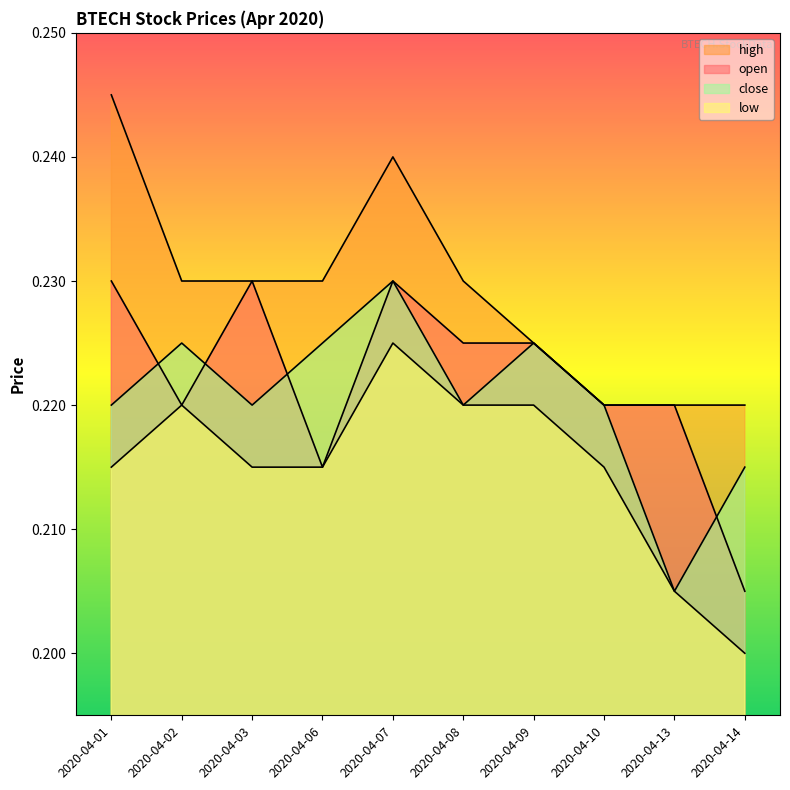

What are all the series names shown in the legend?

open, high, low, close